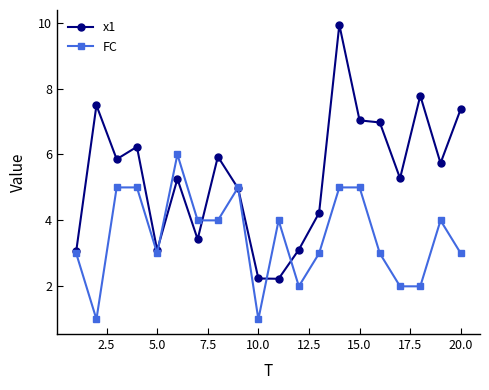

Which series has the widest spread of values?

x1